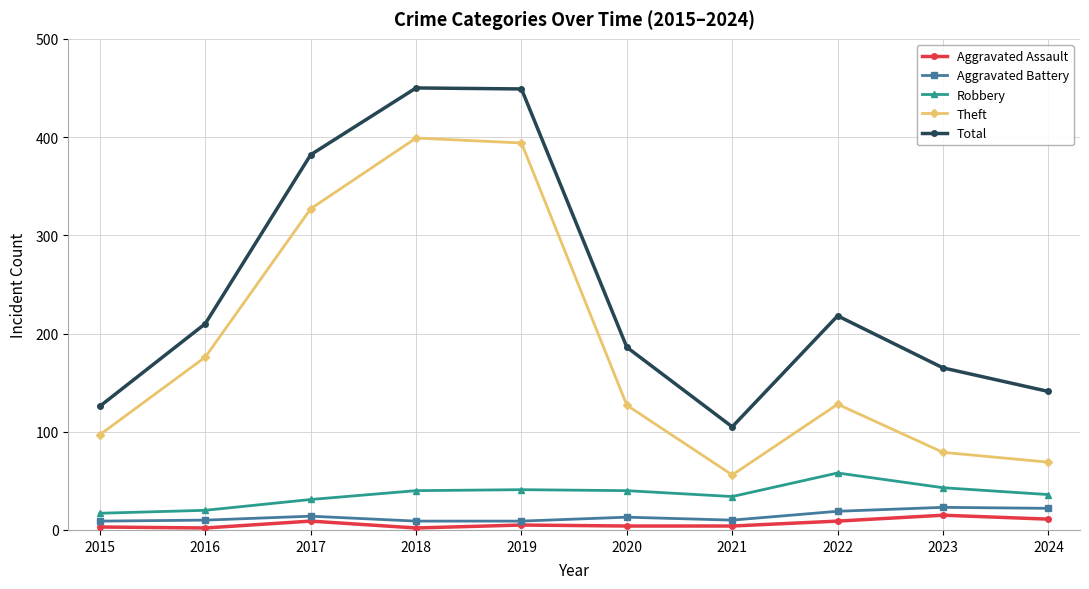

True or false: Aggravated Assault and Robbery cross at least once.

False